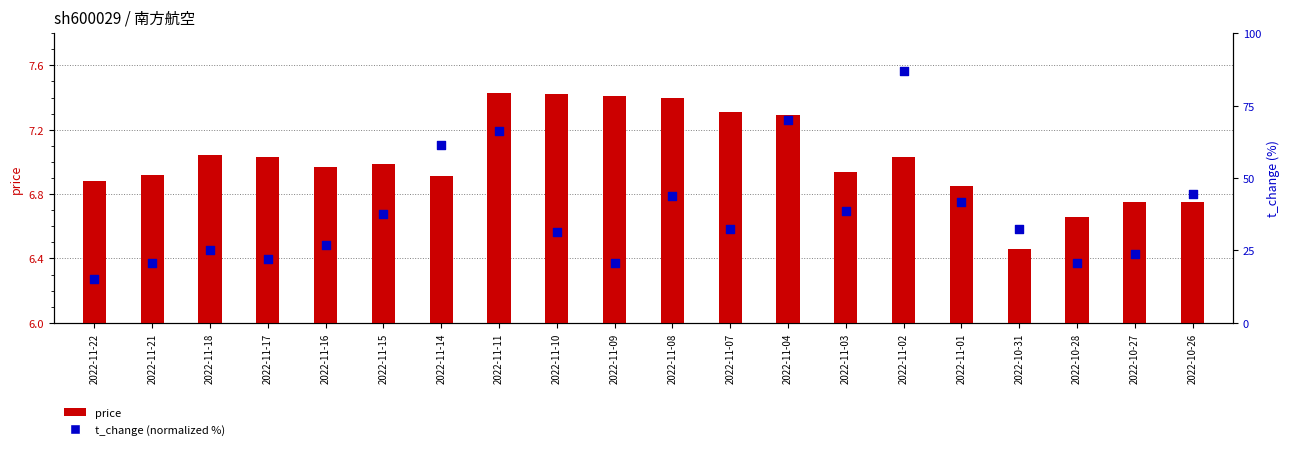

What are all the series names shown in the legend?

price, t_change (normalized %)